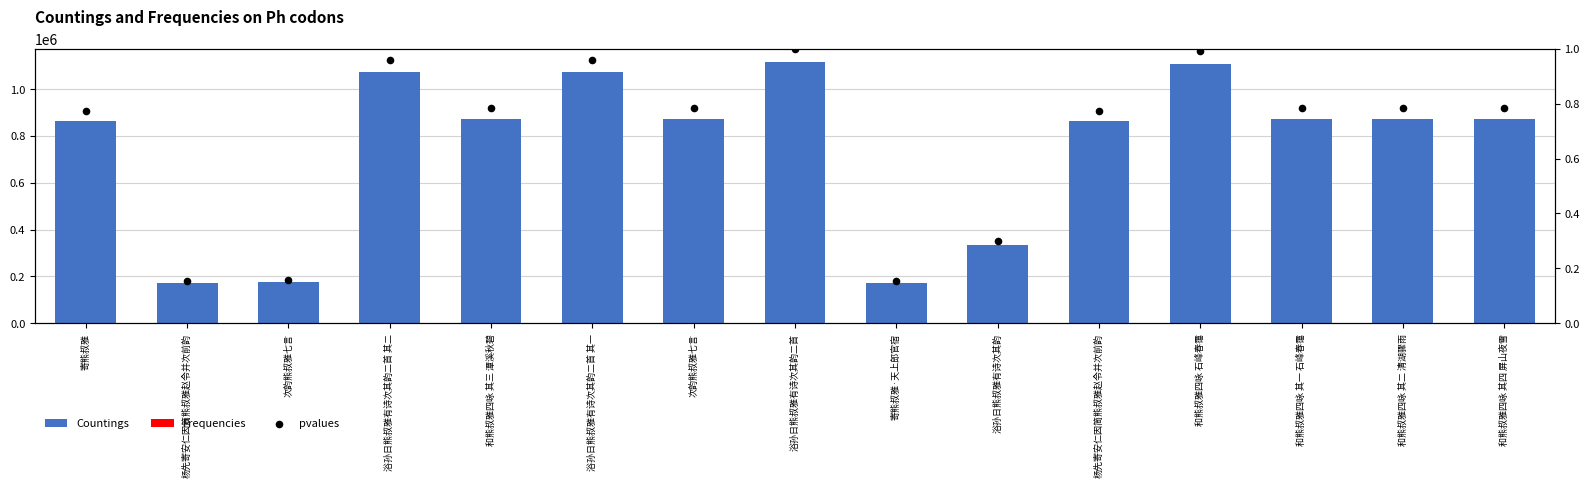

What is the total value across all series at 杨先寄安仁因简熊叔雅赵令并次前韵?

173630.6